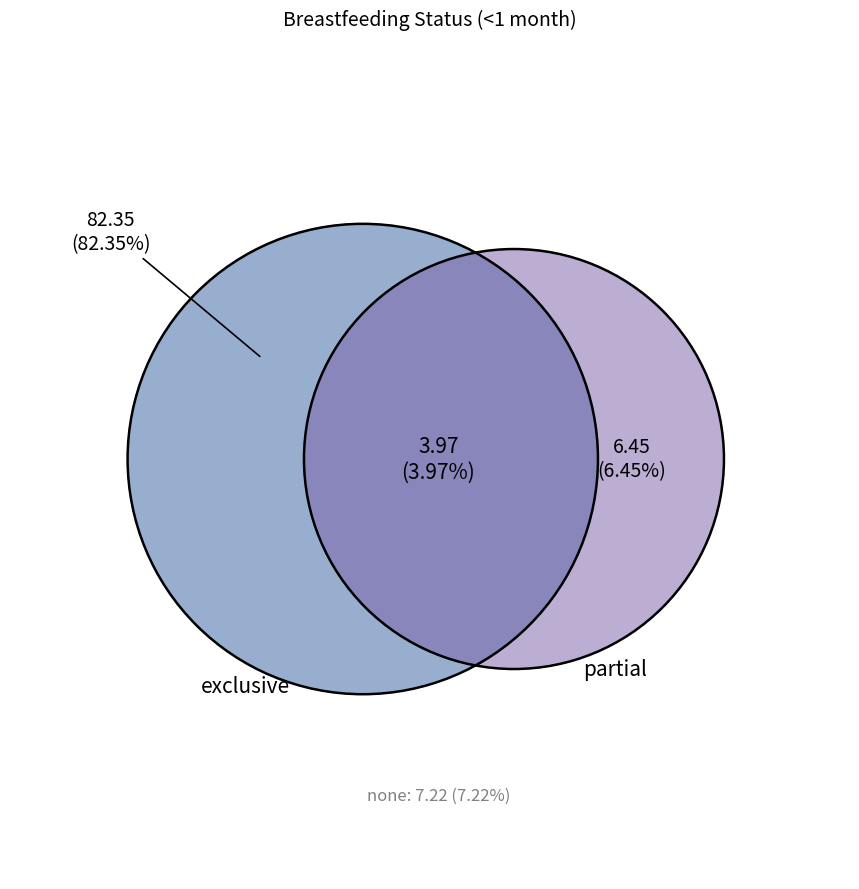

To the nearest percent, what is the average slice percentage?

25%